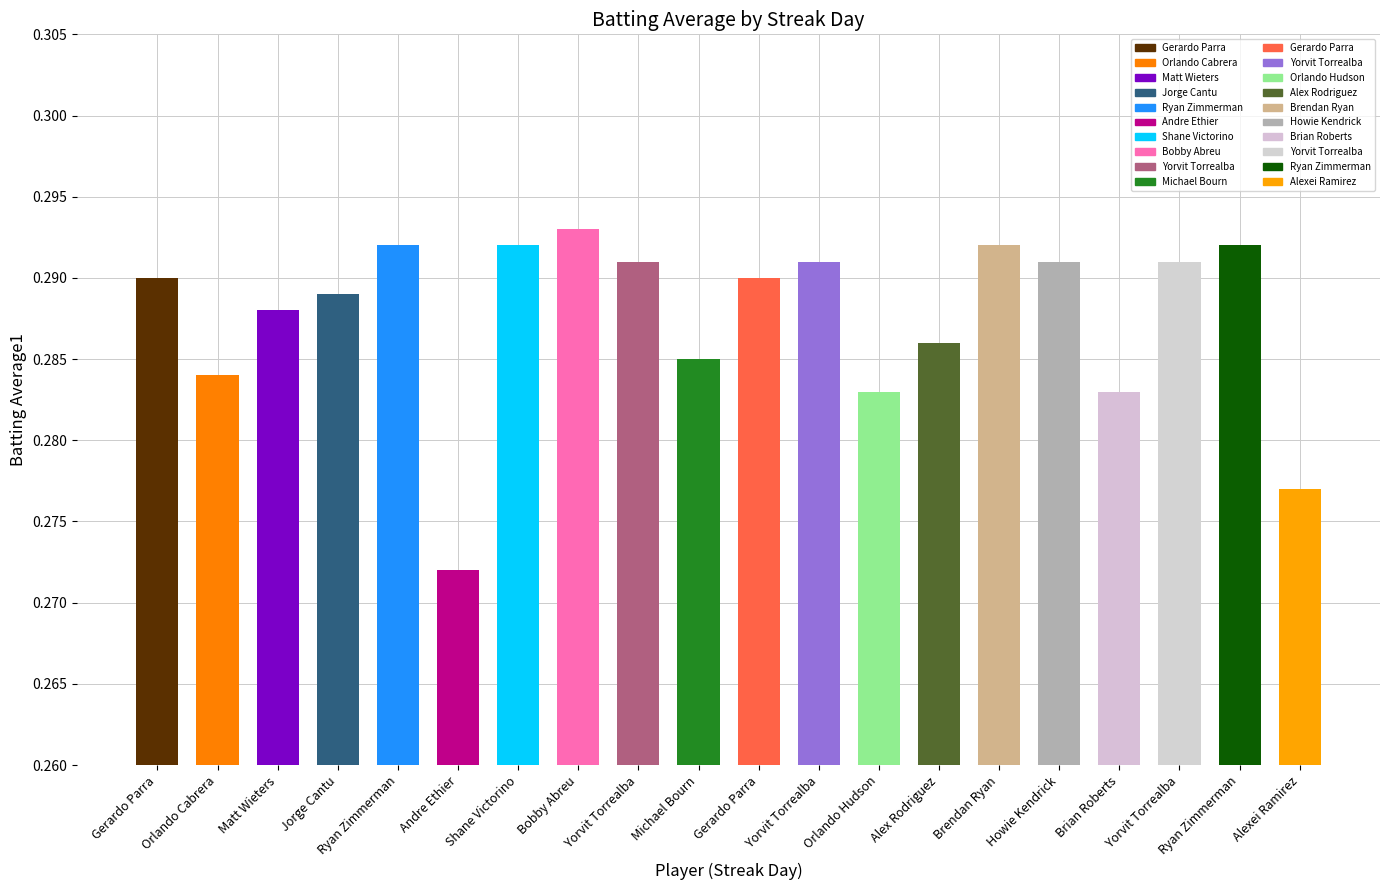

What is the maximum value shown in the chart?

0.3